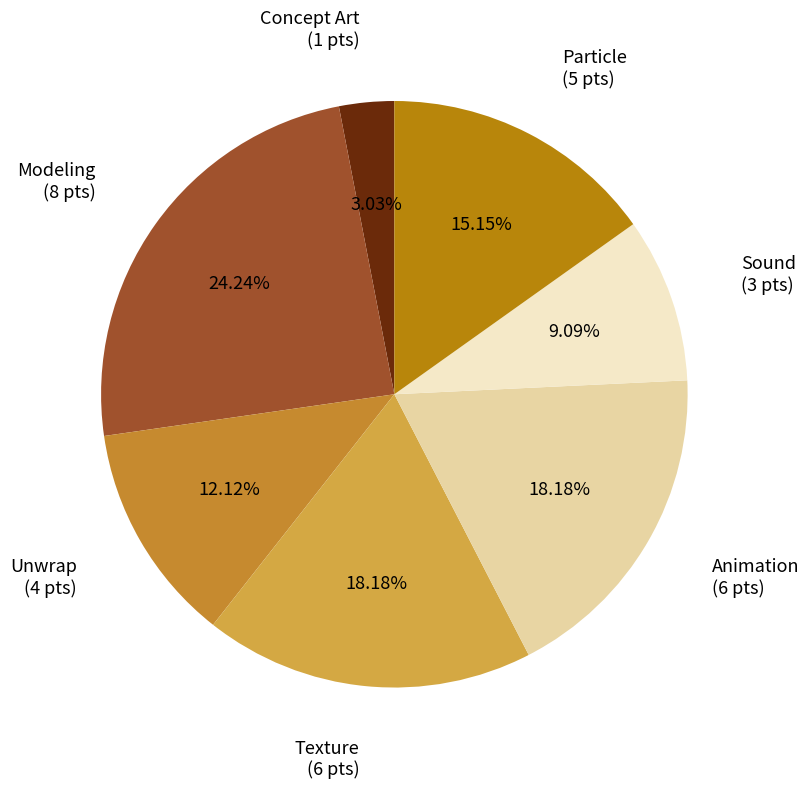

What is the smallest slice in the pie chart?

Concept Art